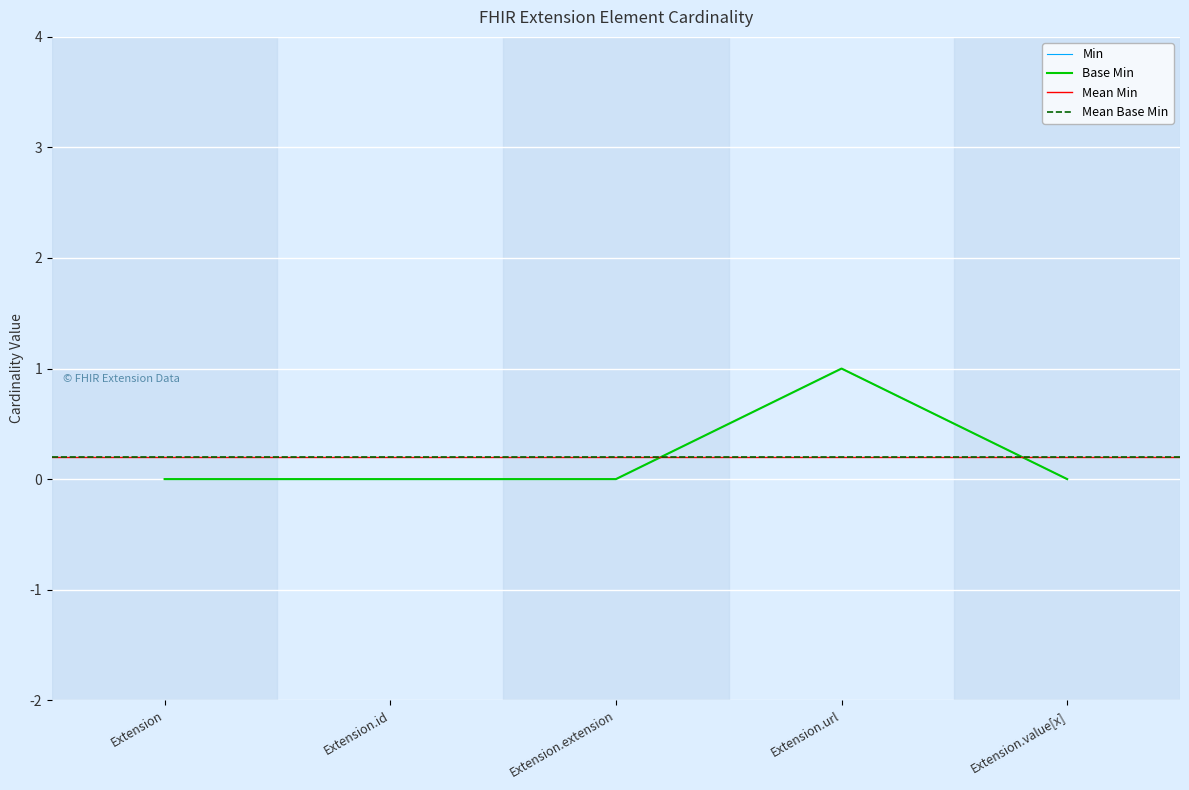

At which label does Min reach its peak?

Extension.url